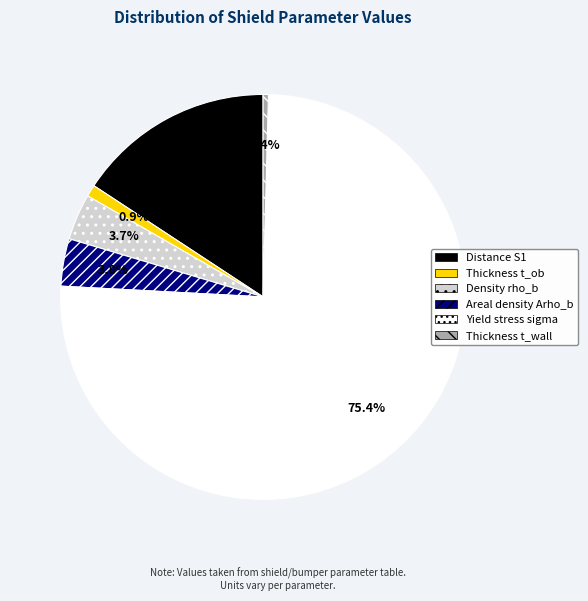

The Yield stress sigma slice represents 75% of the pie. True or false?

True